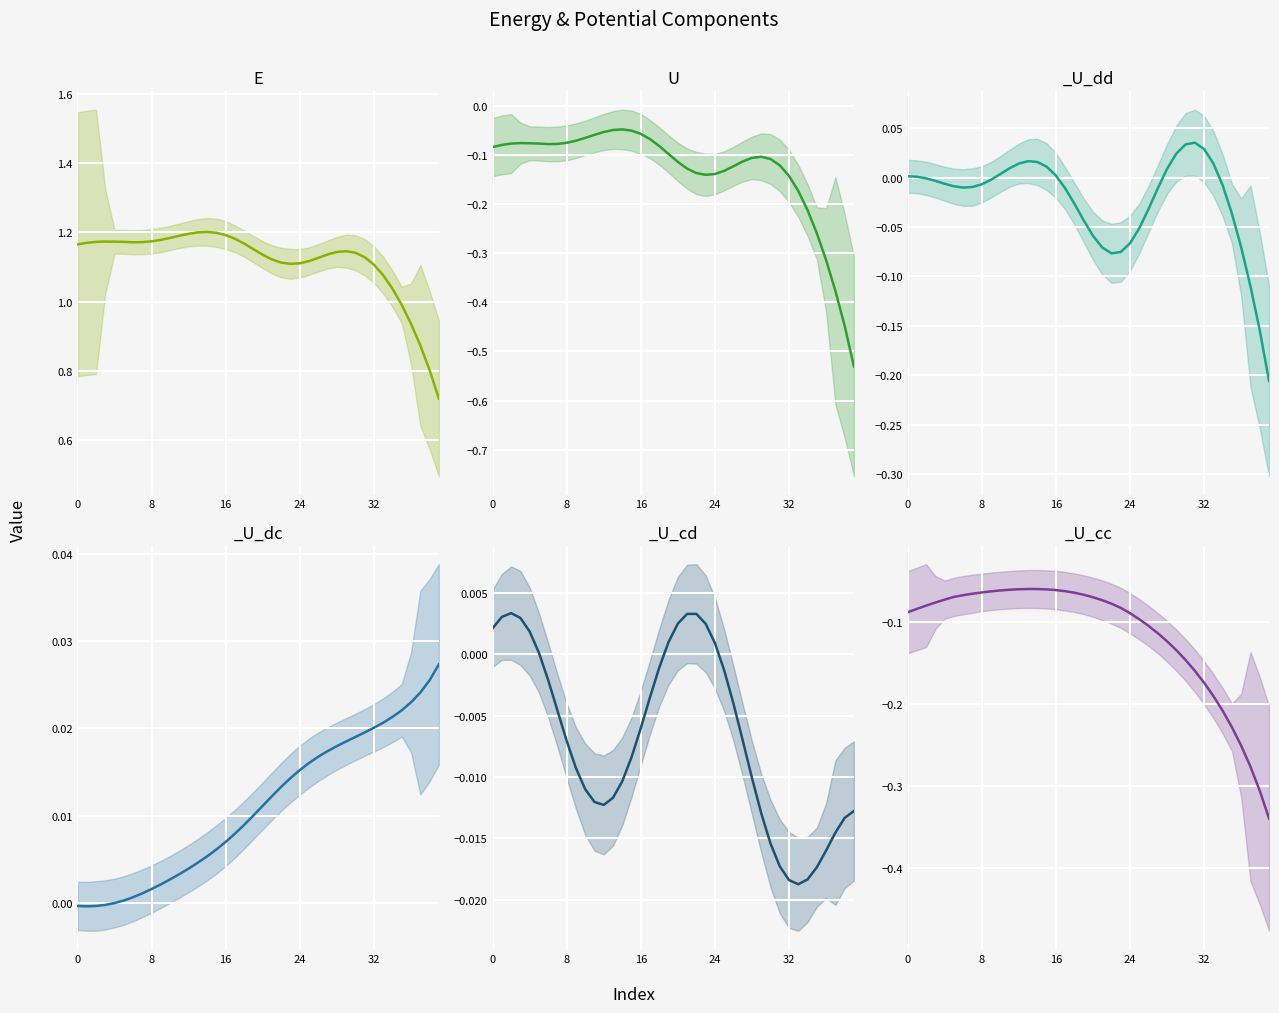

What is the value of the U point at the 27th from the left?

-0.1